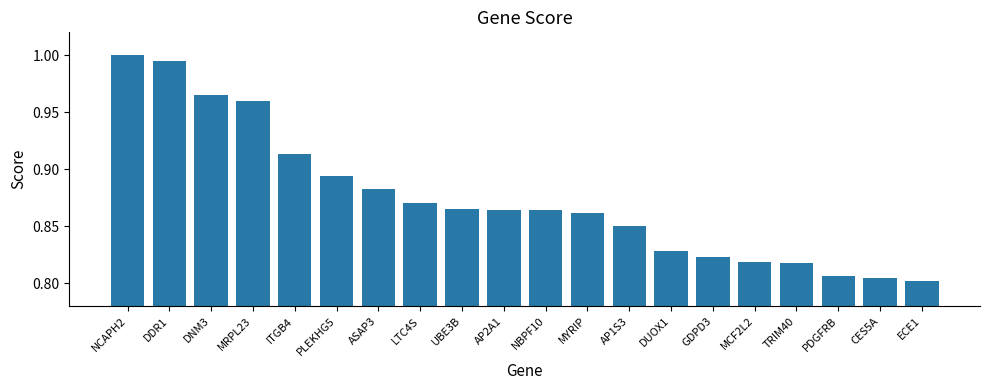

How many data points does each series have?

20